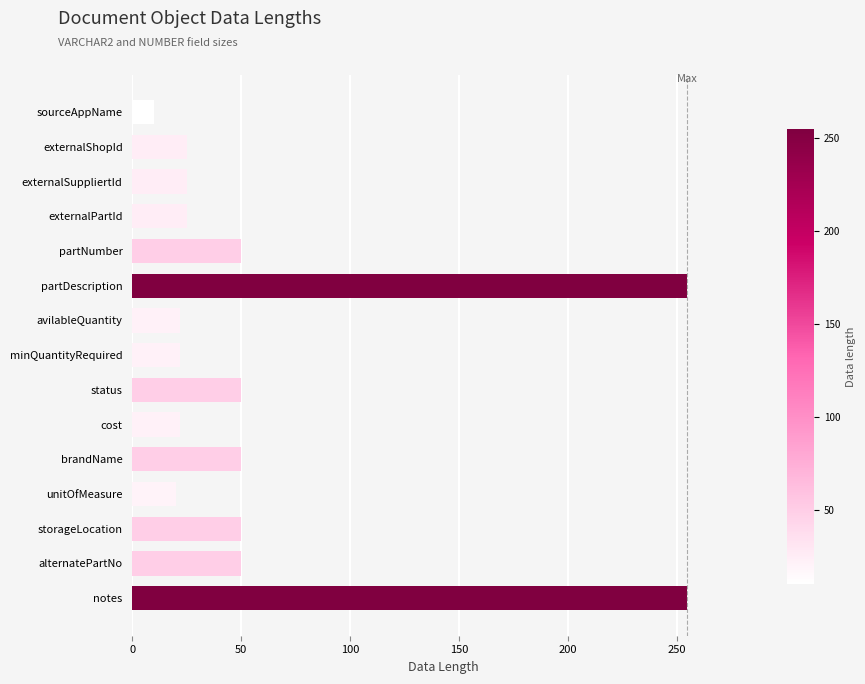

What is the greatest value displayed?

255